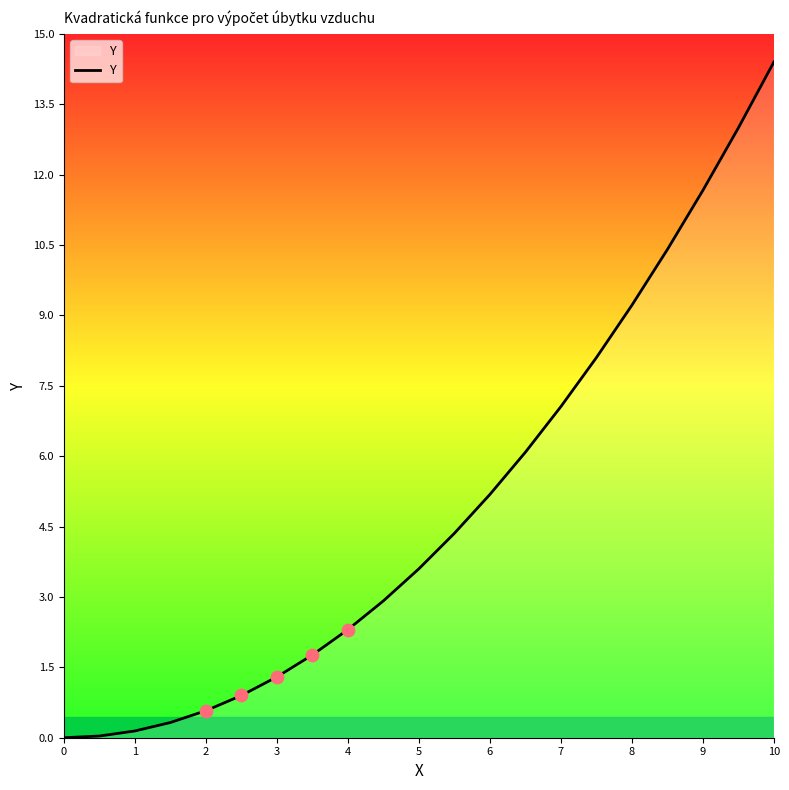

What is the maximum value shown in the chart?

14.4